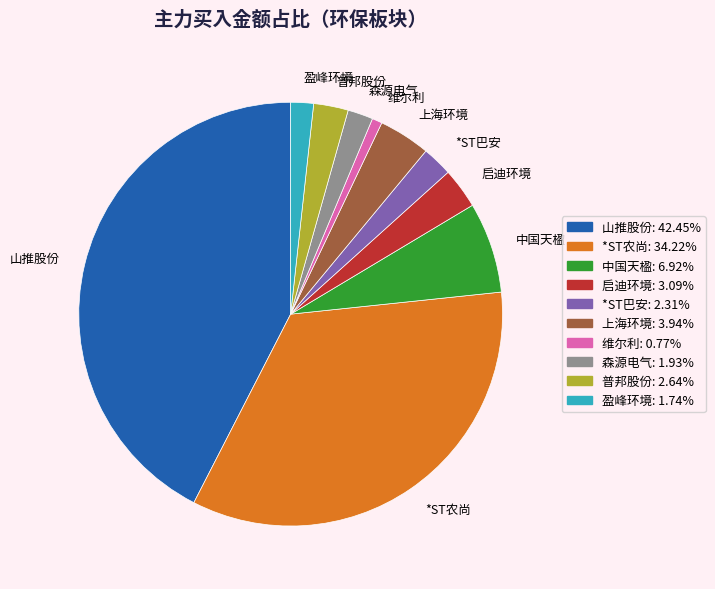

How many segments does this pie chart have?

10